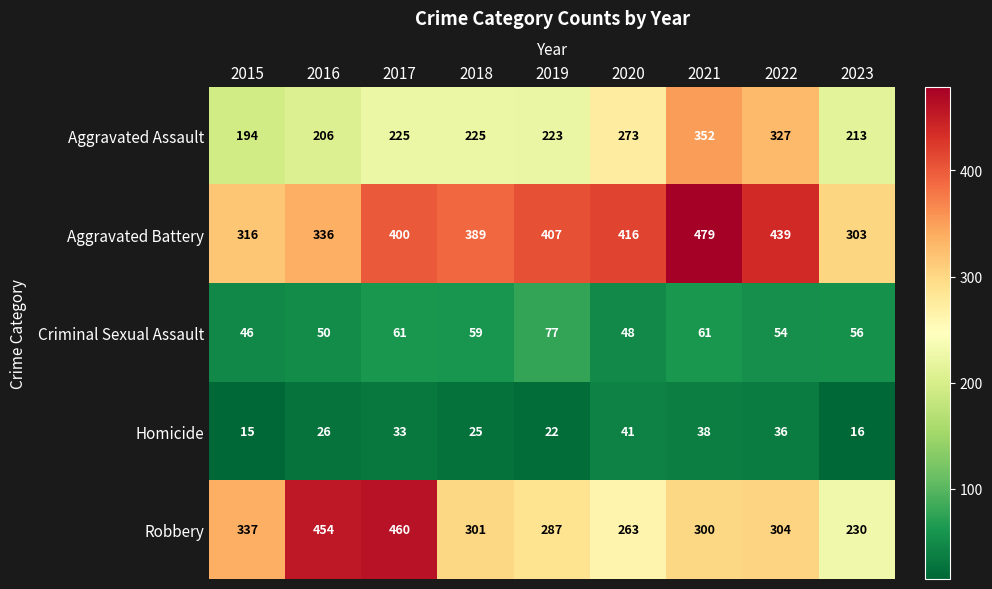

What is the minimum value for Criminal Sexual Assault?

46